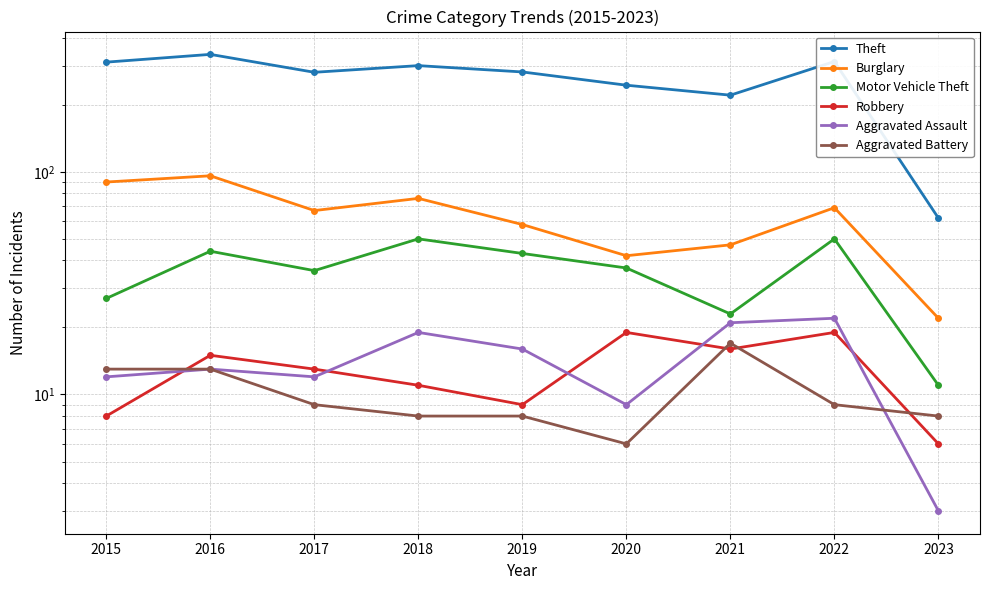

Reading left to right, transcribe all the data shown in this chart.

Theft: 311	337	280	300	281	245	221	313	62
Burglary: 90	96	67	76	58	42	47	69	22
Motor Vehicle Theft: 27	44	36	50	43	37	23	50	11
Robbery: 8	15	13	11	9	19	16	19	6
Aggravated Assault: 12	13	12	19	16	9	21	22	3
Aggravated Battery: 13	13	9	8	8	6	17	9	8